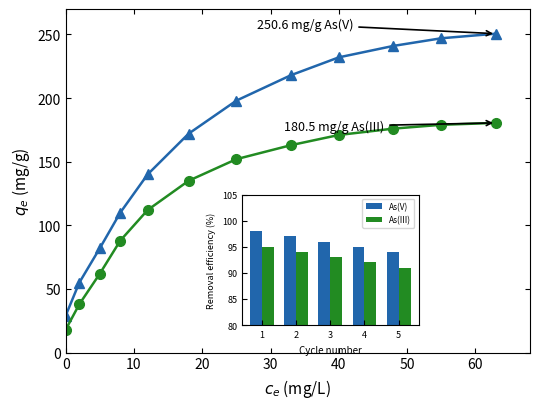

What is the greatest value displayed?

250.6